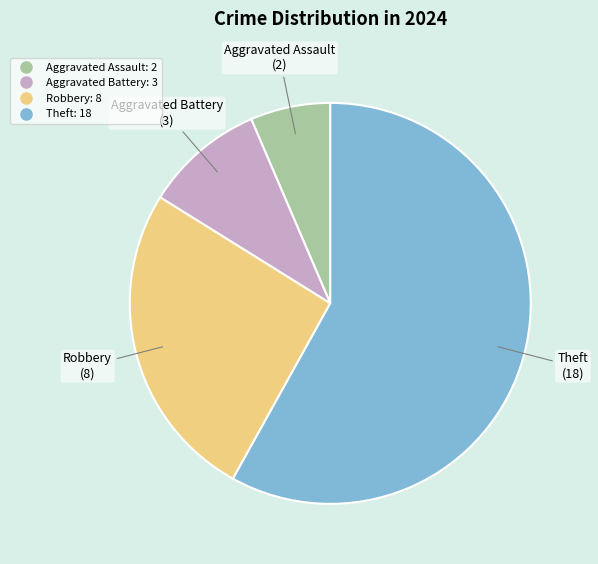

Which has a higher value, Robbery or Aggravated Battery?

Robbery